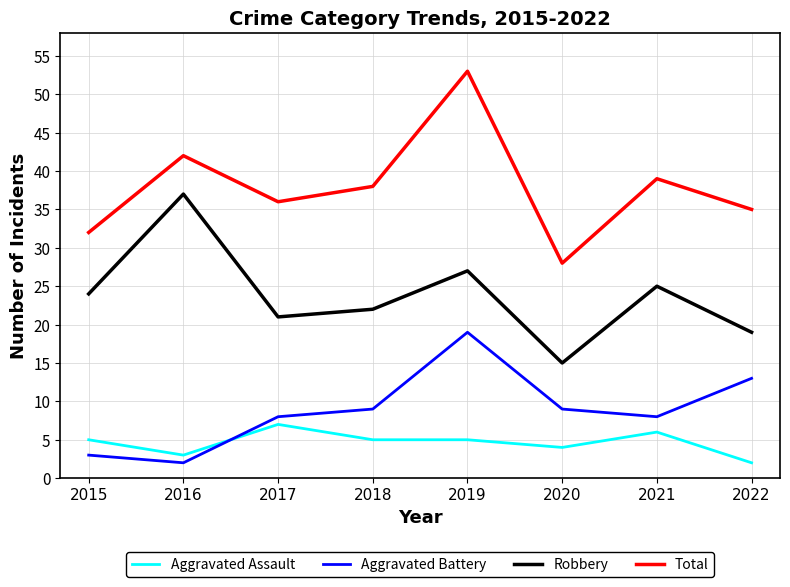

Reading right to left, what are all the values shown in this chart?

Aggravated Assault: 2022=2	2021=6	2020=4	2019=5	2018=5	2017=7	2016=3	2015=5
Aggravated Battery: 2022=13	2021=8	2020=9	2019=19	2018=9	2017=8	2016=2	2015=3
Robbery: 2022=19	2021=25	2020=15	2019=27	2018=22	2017=21	2016=37	2015=24
Total: 2022=35	2021=39	2020=28	2019=53	2018=38	2017=36	2016=42	2015=32